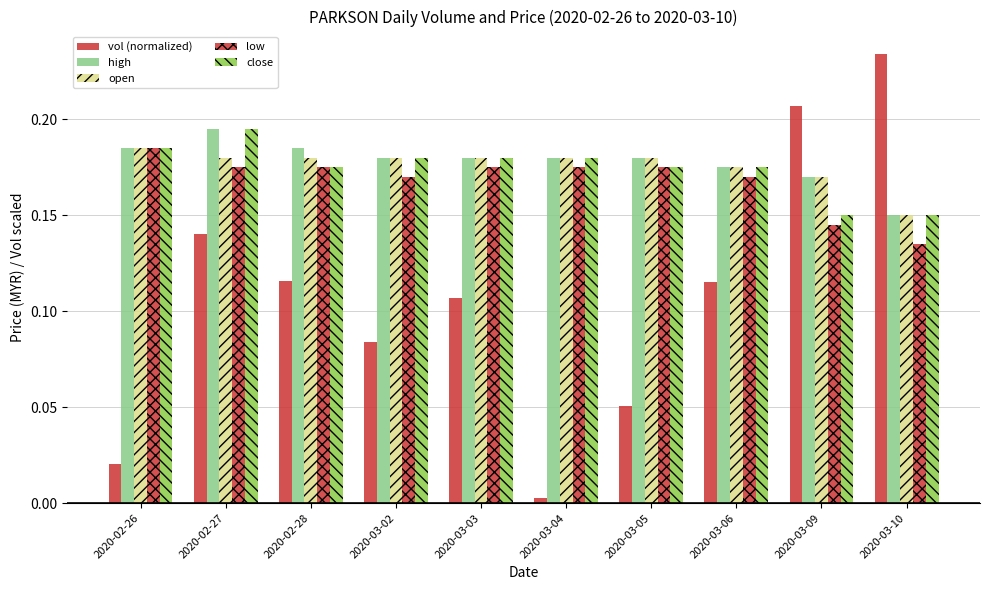

How many data points does each series have?

10